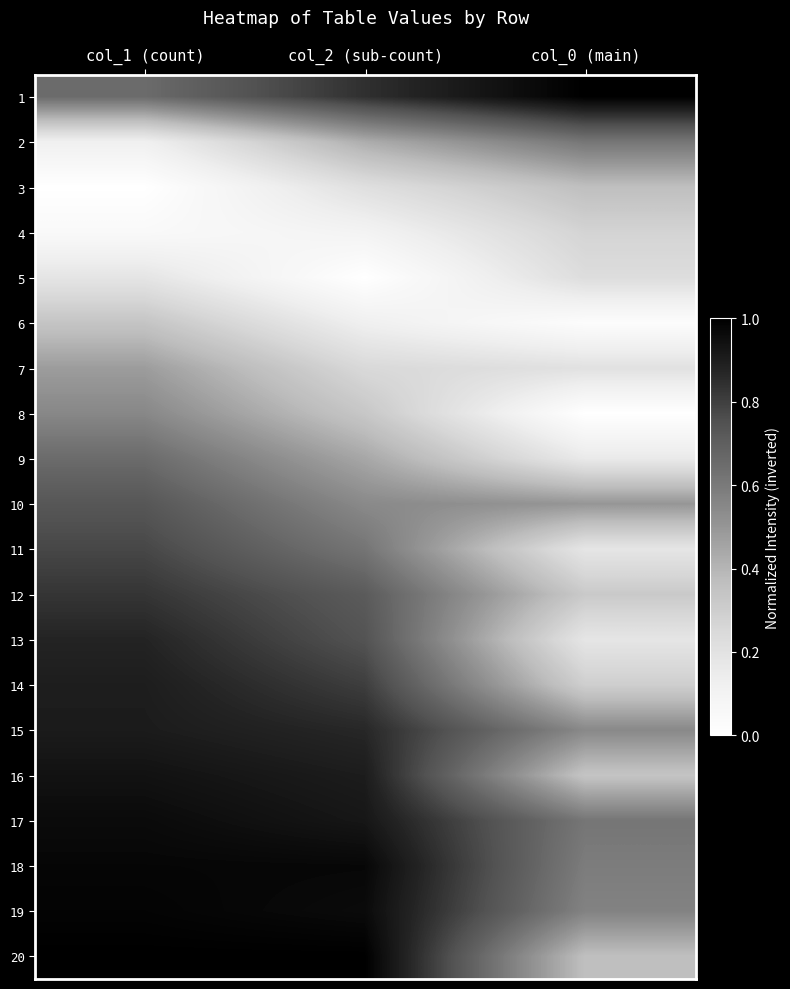

Which series has the largest total across all categories?

18